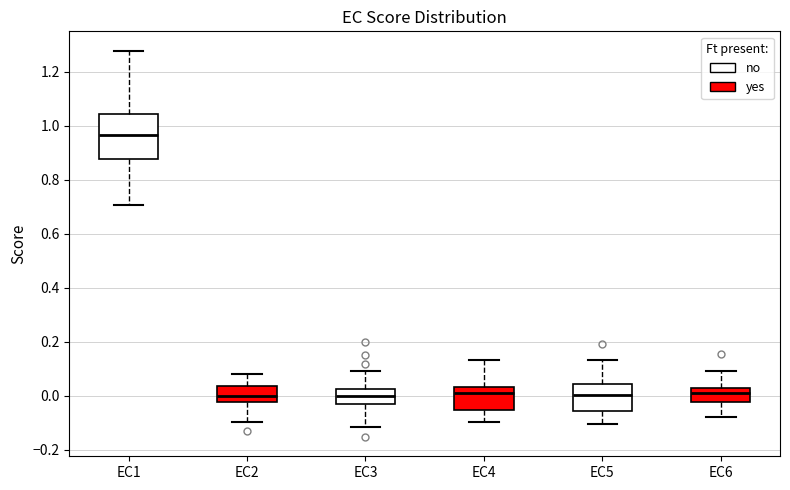

Where does the upper whisker of the box for EC4 end on the y-axis? The values are not printed on the chart, so give them approximately, as read against the axis.

0.14